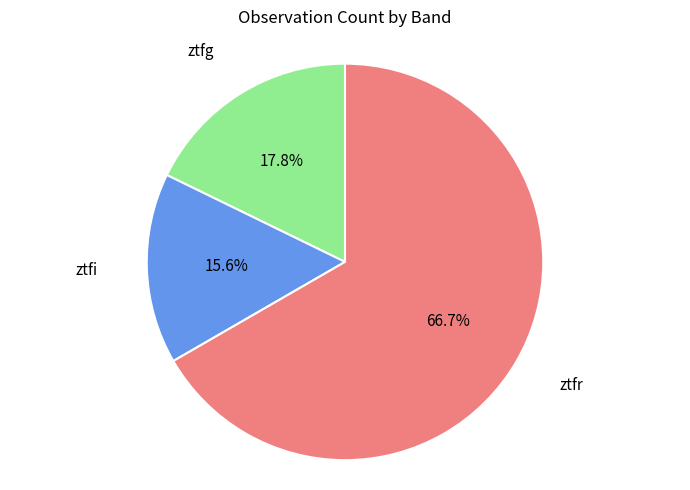

Which slice is the smallest?

ztfi